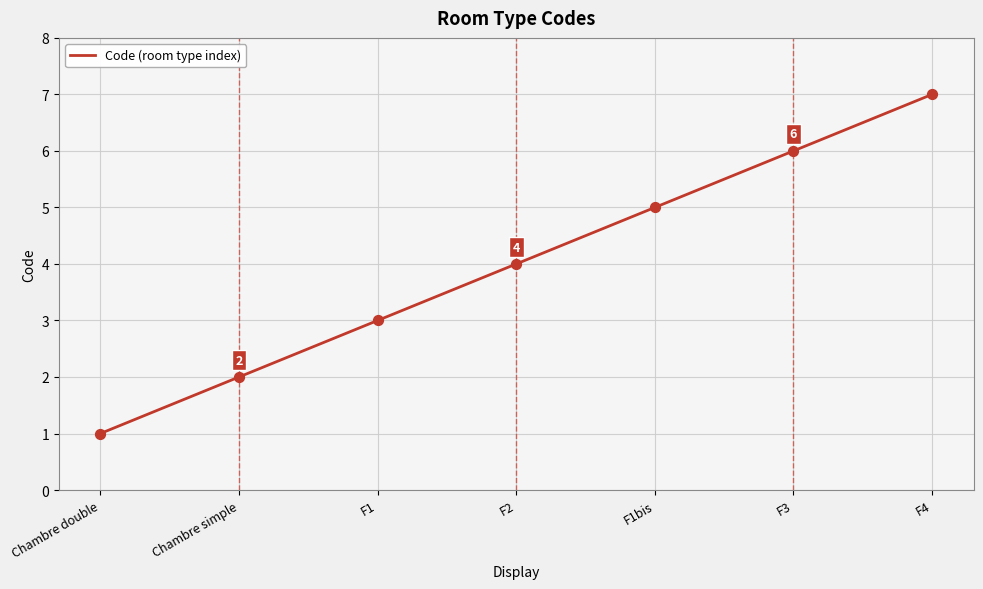

Between F1 and F3, which is larger?

F3